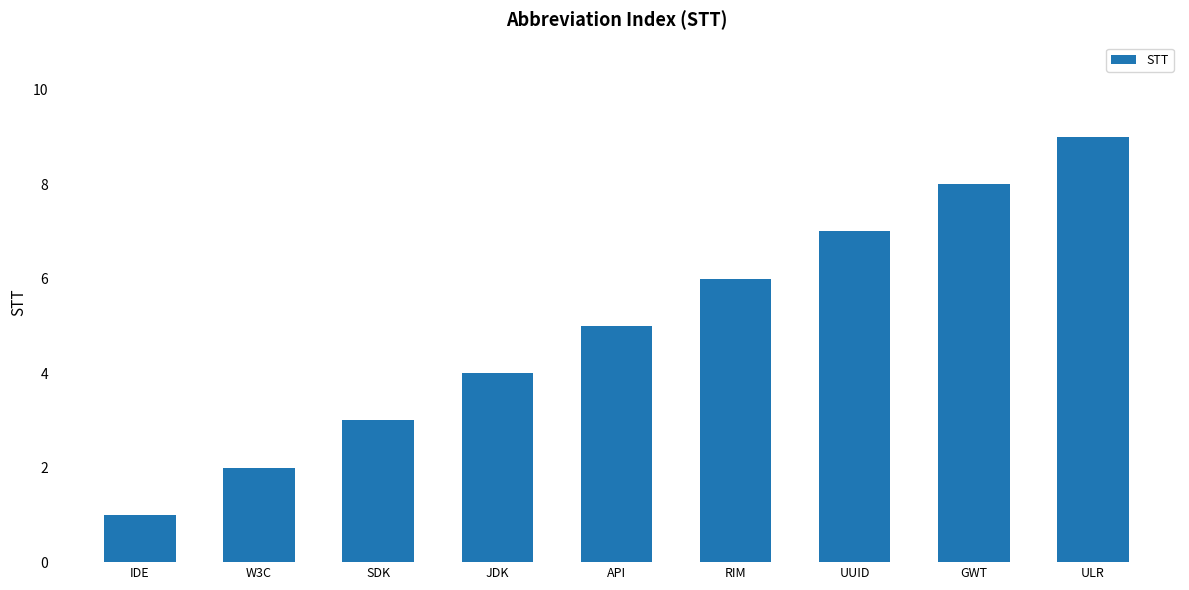

Reading left to right, list all the values displayed in this chart.

1	2	3	4	5	6	7	8	9